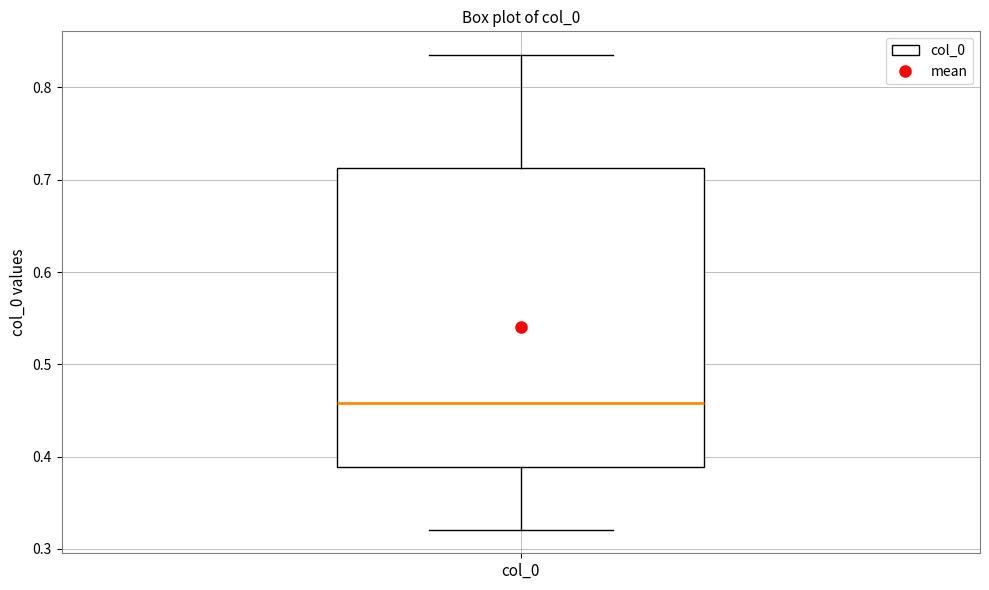

Where is the upper edge of the box for col_0 on the y-axis? The values are not printed on the chart, so give them approximately, as read against the axis.

0.71